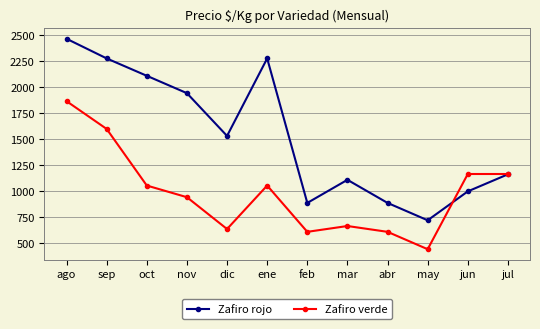

Rank the series at dic from lowest to highest value.

Zafiro verde, Zafiro rojo